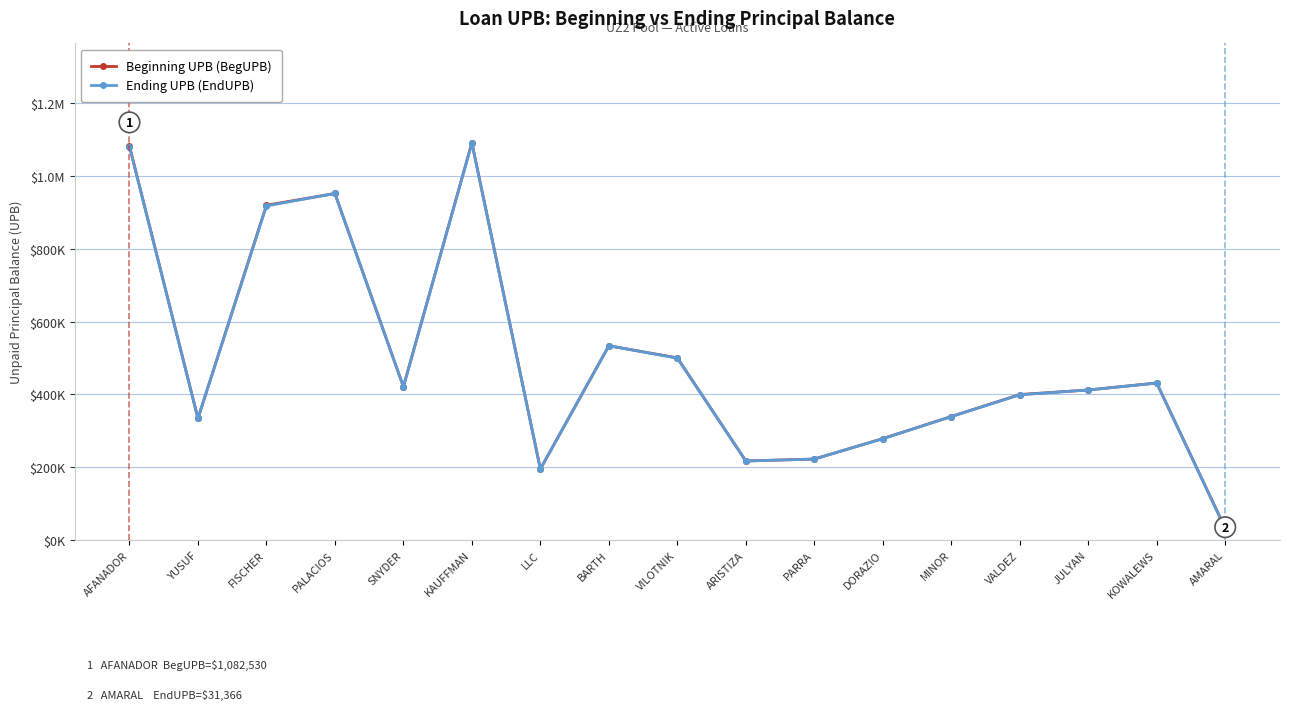

What is the value of the Beginning UPB (BegUPB) point at the 2nd from the left?

334091.6